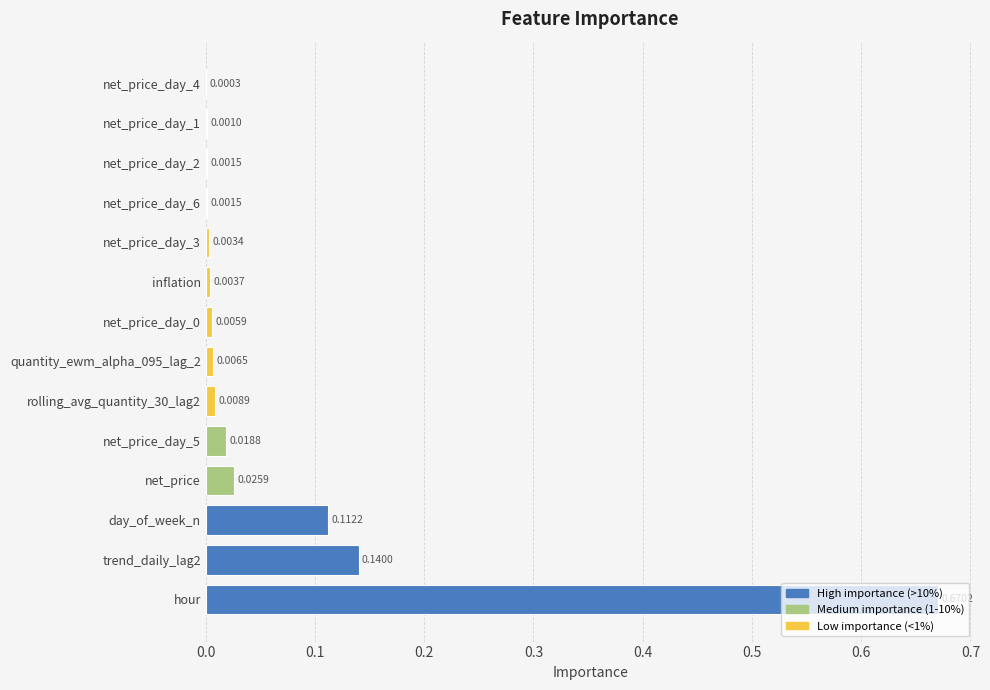

Where is the data nearest to the value 0?

net_price_day_4